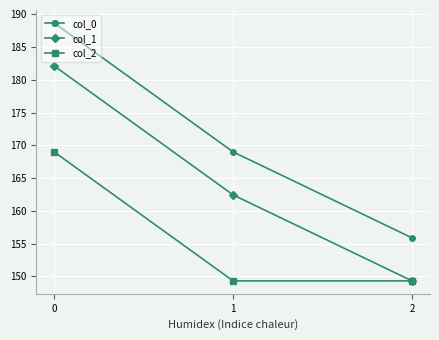

What is the sum of the col_1 values at 2 and 0?

331.4